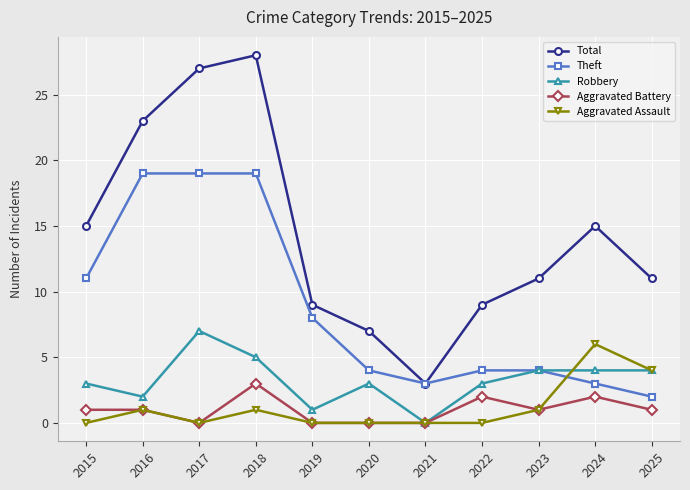

At which label does Theft first exceed 4?

2015